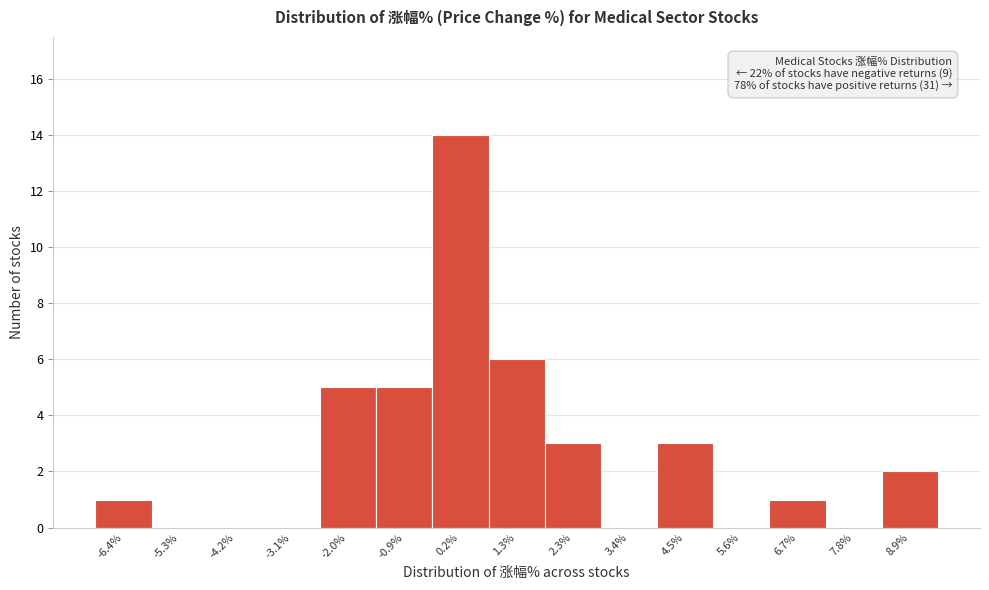

Reading right to left, list all the values displayed in this chart.

8.9%=2	7.8%=0	6.7%=1	5.6%=0	4.5%=3	3.4%=0	2.3%=3	1.3%=6	0.2%=14	-0.9%=5	-2.0%=5	-3.1%=0	-4.2%=0	-5.3%=0	-6.4%=1